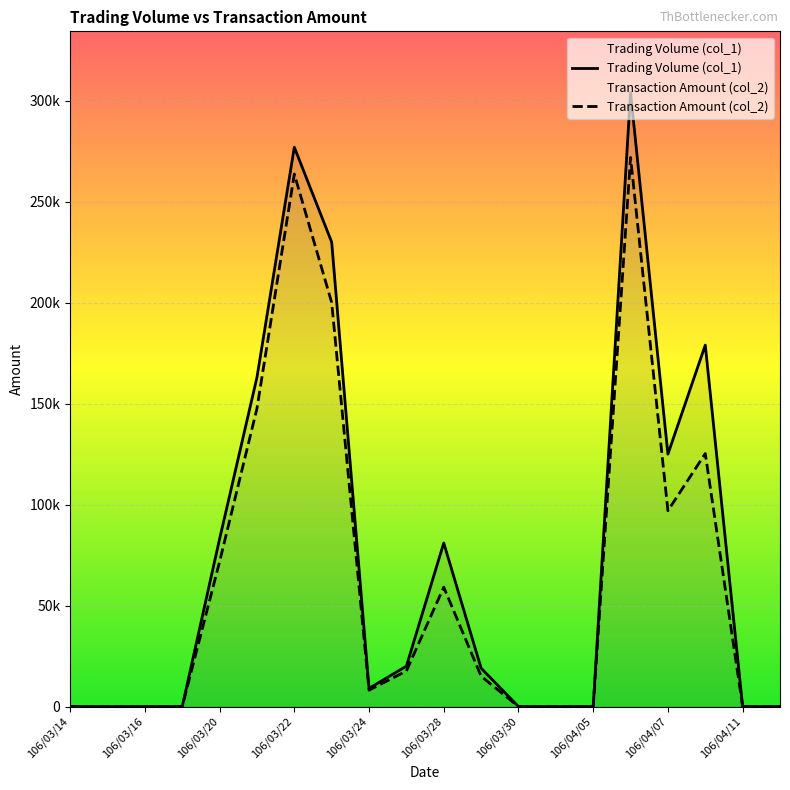

At how many categories does at least one series exceed 293288?

1